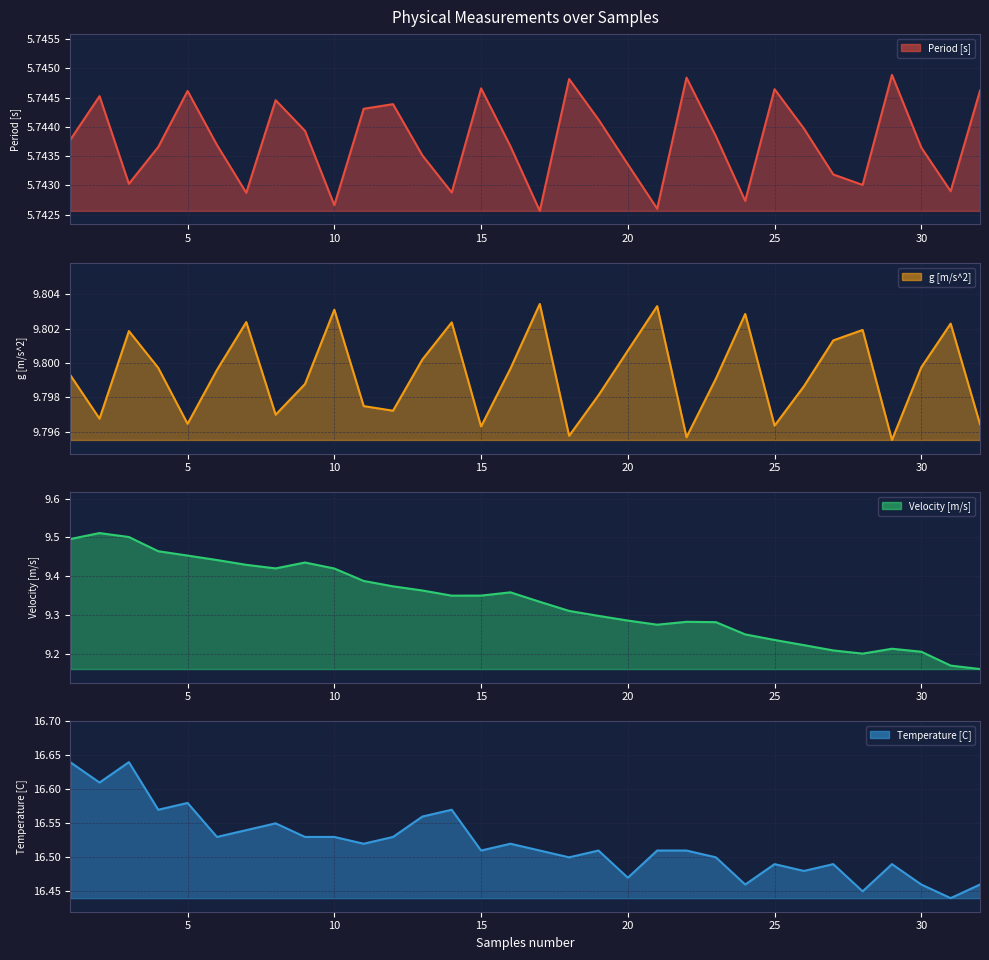

Reading right to left, list all the values displayed in this chart.

Period [s] line: 5.7	5.7	5.7	5.7	5.7	5.7	5.7	5.7	5.7	5.7	5.7	5.7	5.7	5.7	5.7	5.7	5.7	5.7	5.7	5.7	5.7	5.7	5.7	5.7	5.7	5.7	5.7	5.7	5.7	5.7	5.7	5.7
g [m/s^2] line: 9.8	9.8	9.8	9.8	9.8	9.8	9.8	9.8	9.8	9.8	9.8	9.8	9.8	9.8	9.8	9.8	9.8	9.8	9.8	9.8	9.8	9.8	9.8	9.8	9.8	9.8	9.8	9.8	9.8	9.8	9.8	9.8
Velocity [m/s] line: 9.2	9.2	9.2	9.2	9.2	9.2	9.2	9.2	9.3	9.3	9.3	9.3	9.3	9.3	9.3	9.3	9.4	9.4	9.4	9.4	9.4	9.4	9.4	9.4	9.4	9.4	9.4	9.5	9.5	9.5	9.5	9.5
Temperature [C] line: 16.5	16.4	16.5	16.5	16.4	16.5	16.5	16.5	16.5	16.5	16.5	16.5	16.5	16.5	16.5	16.5	16.5	16.5	16.6	16.6	16.5	16.5	16.5	16.5	16.6	16.5	16.5	16.6	16.6	16.6	16.6	16.6